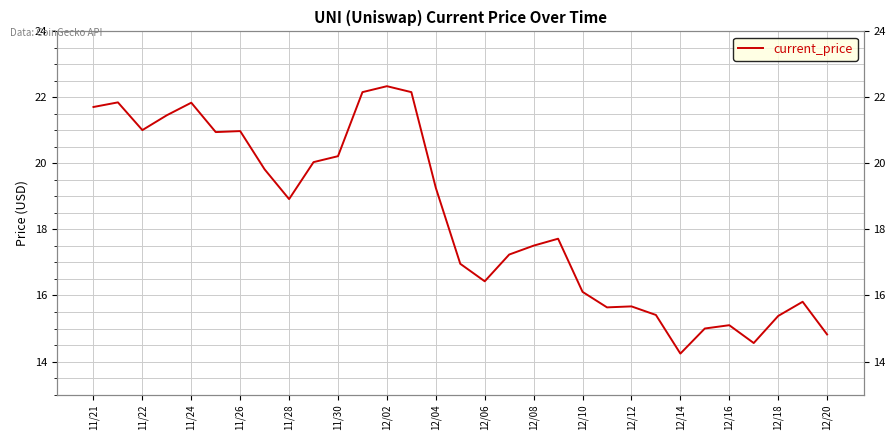

Between 12/18 and 17, which is larger?

12/18